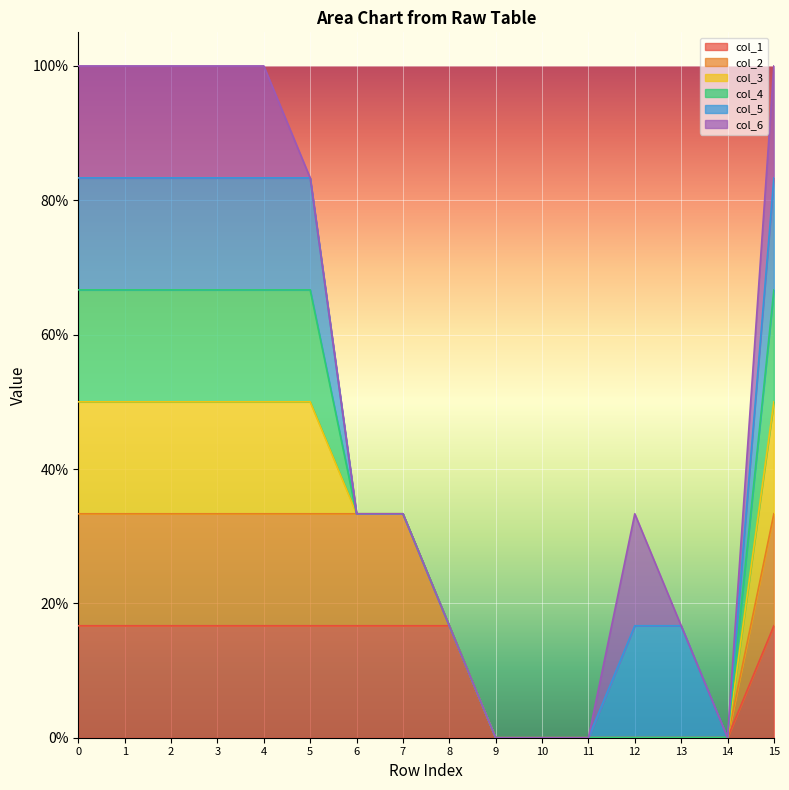

The col_4 series shows 0 at 8. True or false?

True